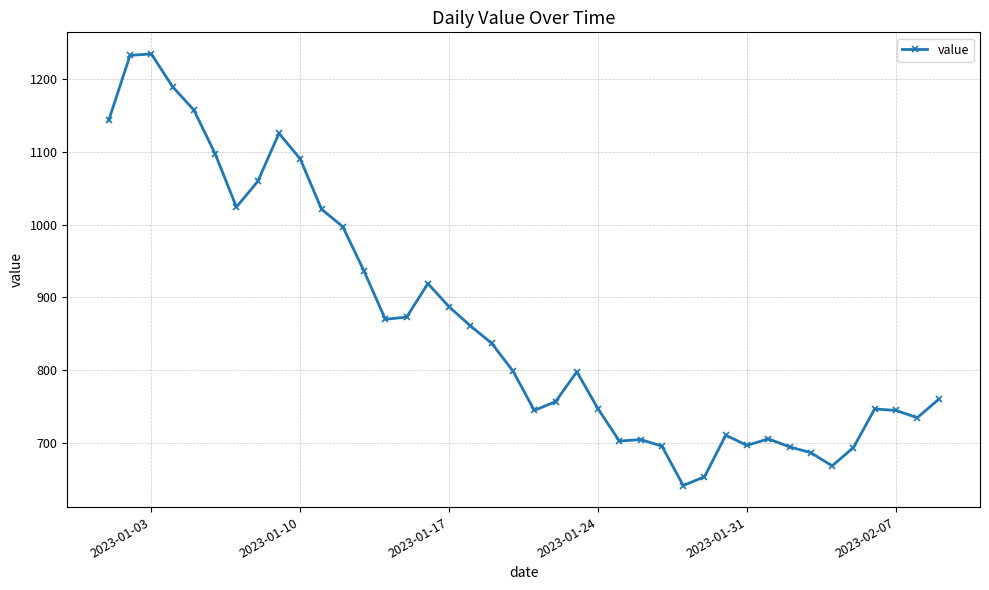

What is the difference between the maximum and minimum values?

592